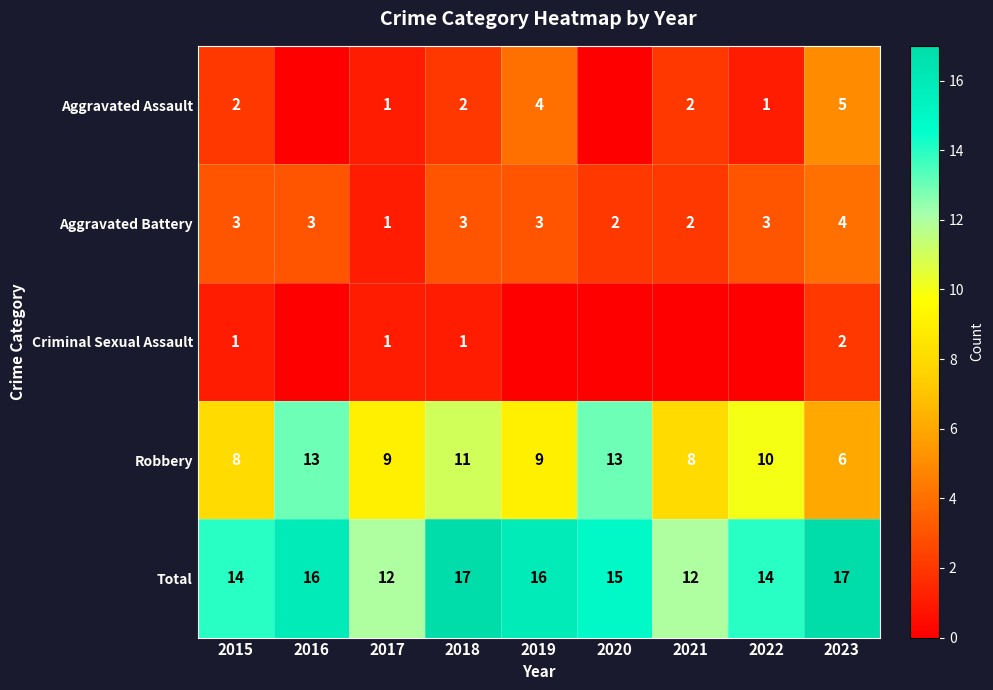

The Criminal Sexual Assault series shows 1 at 2015. True or false?

True